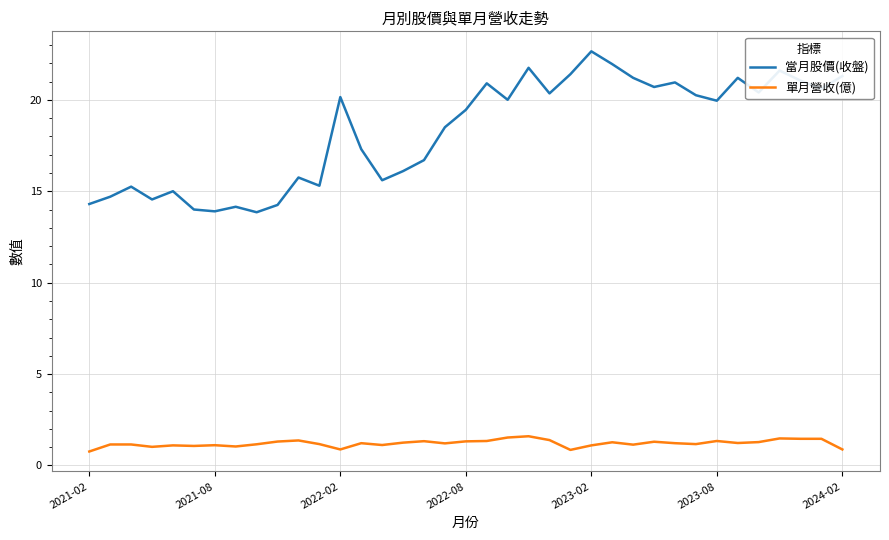

True or false: 當月股價(收盤) and 單月營收(億) cross at least once.

False